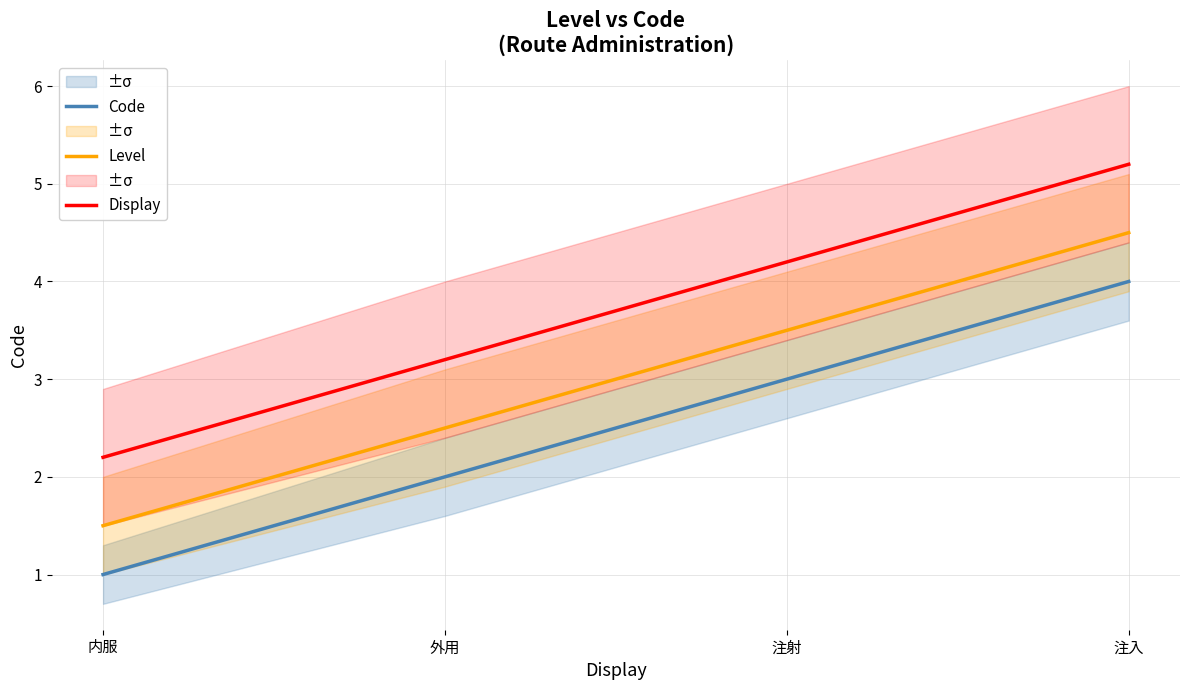

What is the label of the 2nd point from the right?

注射